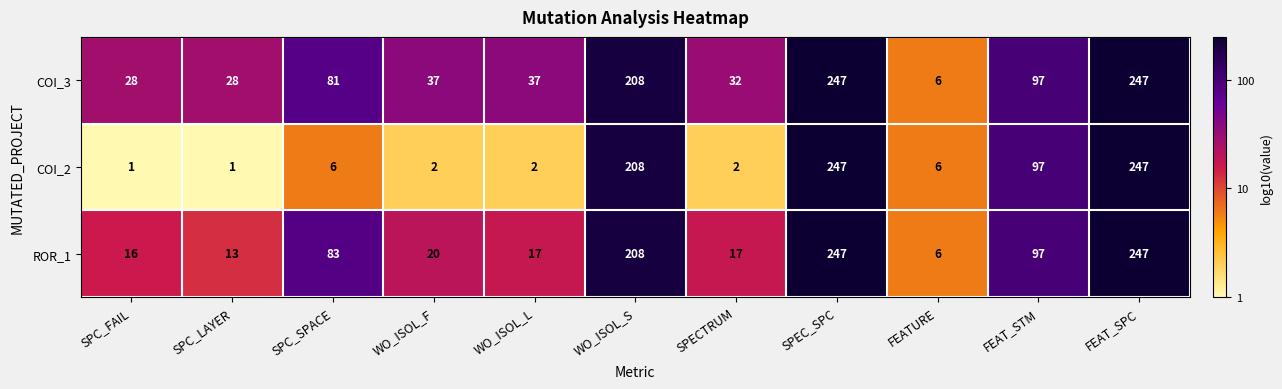

The value of COI_3 at FEAT_STM is 97. True or false?

True